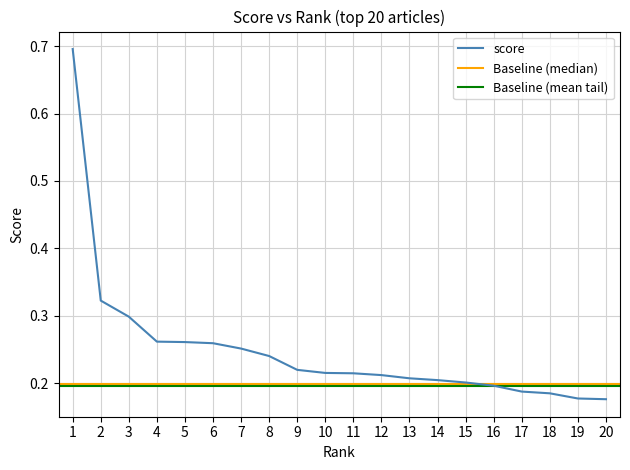

What is the change in value from 2 to 11?

-0.1